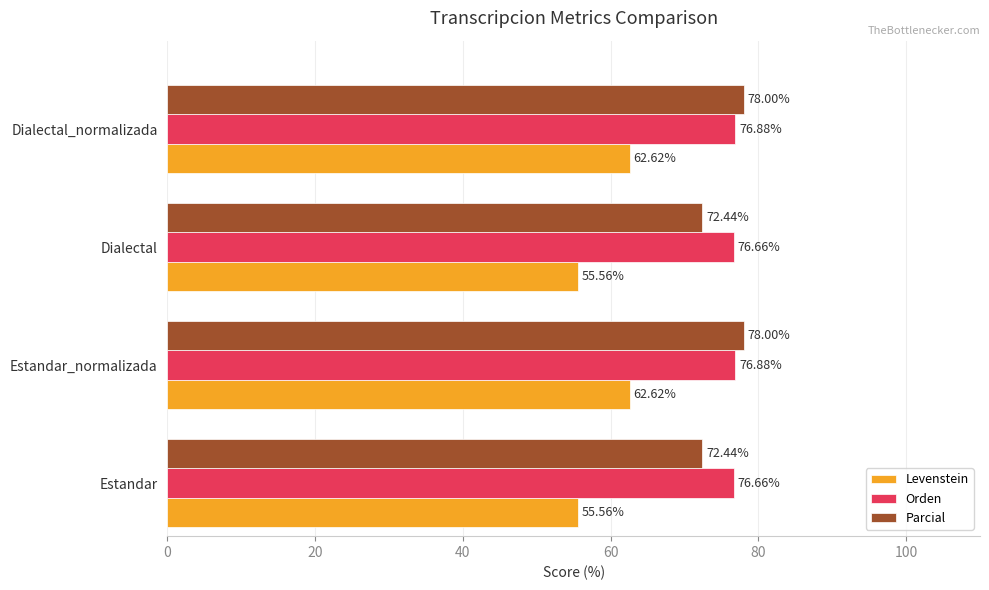

Which series has the largest total across all categories?

Orden